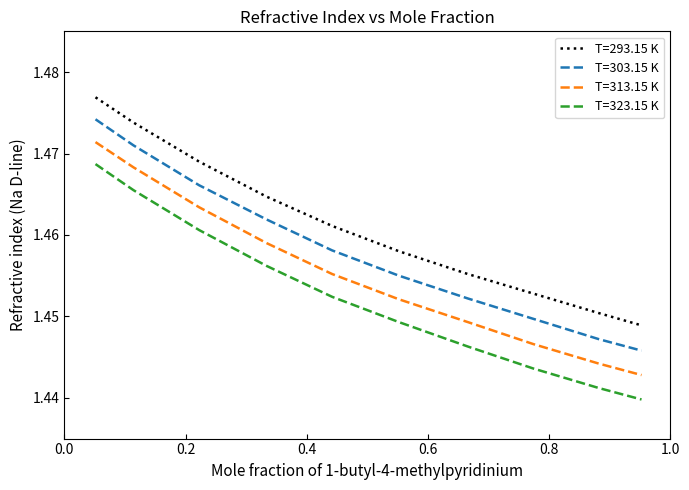

Which series has the largest total across all categories?

T=293.15 K